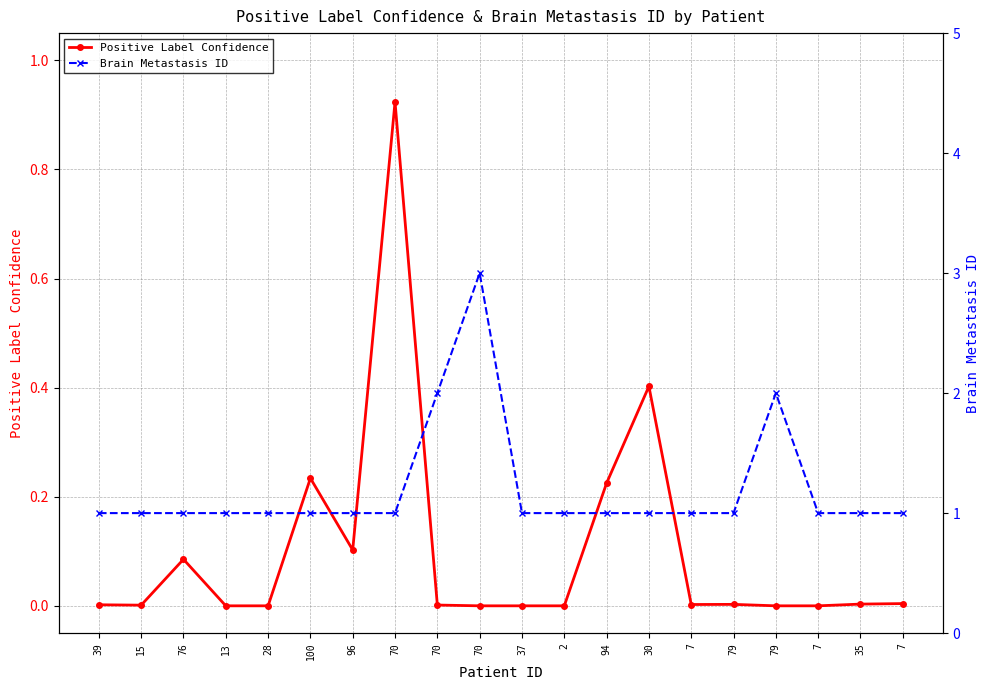

How many interior local peaks does the Positive Label Confidence series have?

5